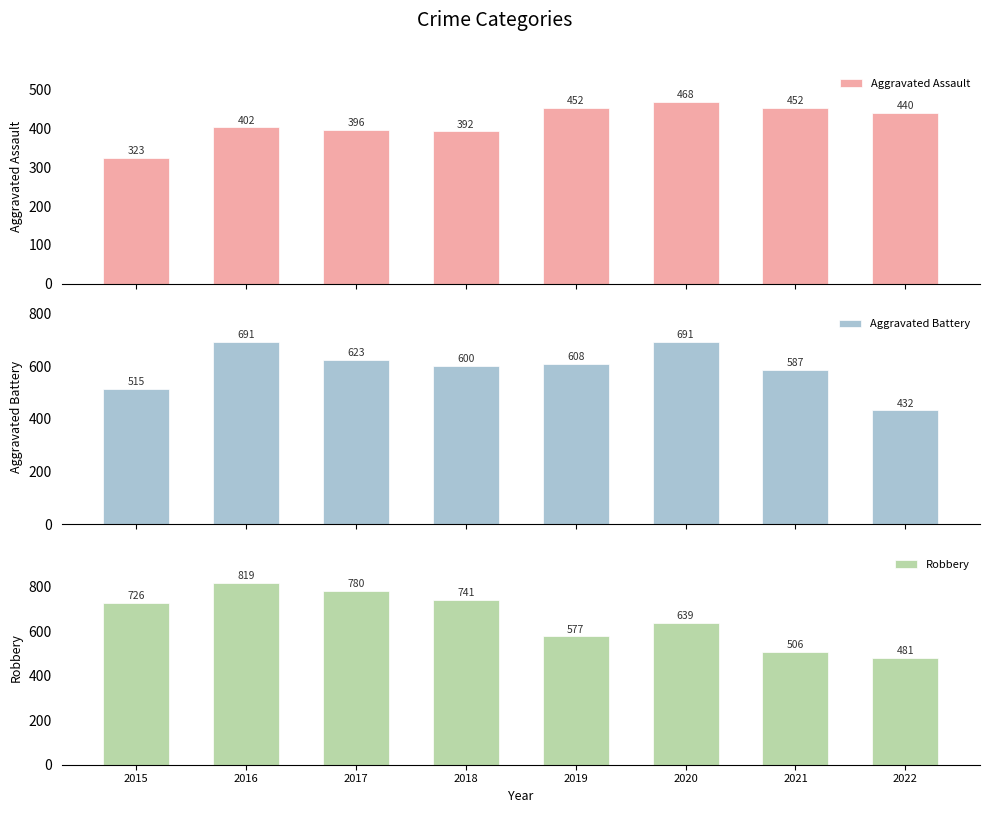

How many values in the Aggravated Battery series are below 608?

4